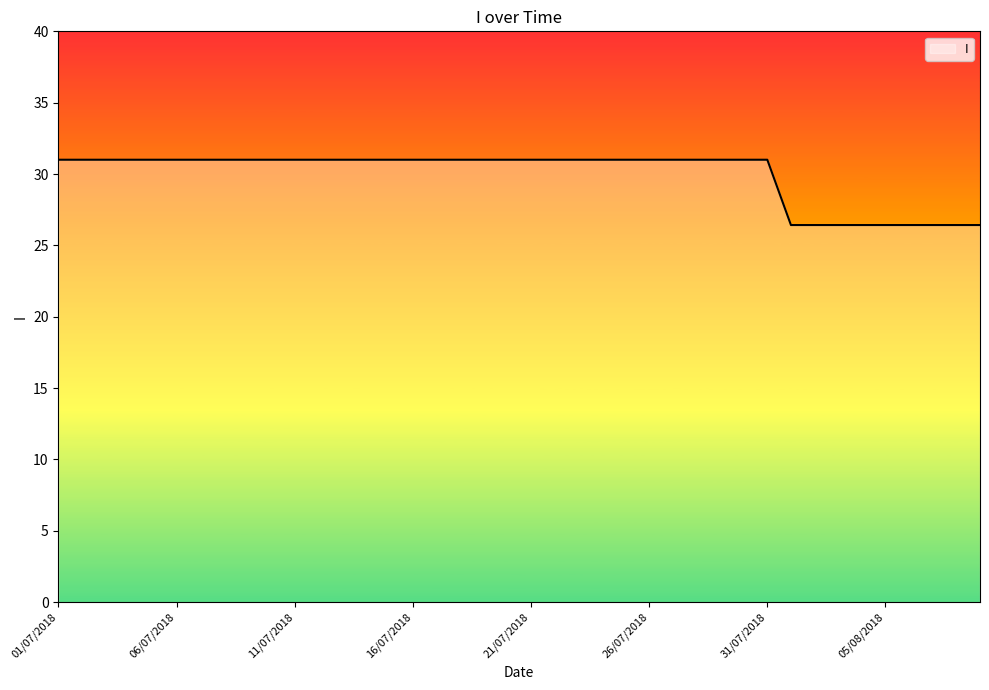

What is the greatest value displayed?

31.0